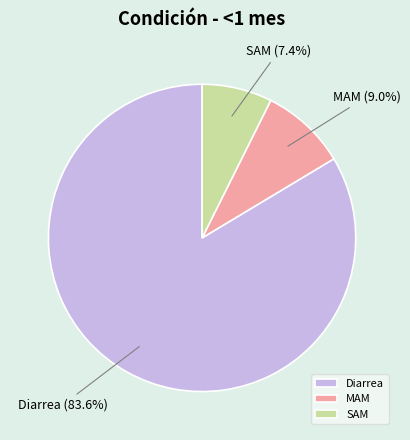

How many segments does this pie chart have?

3